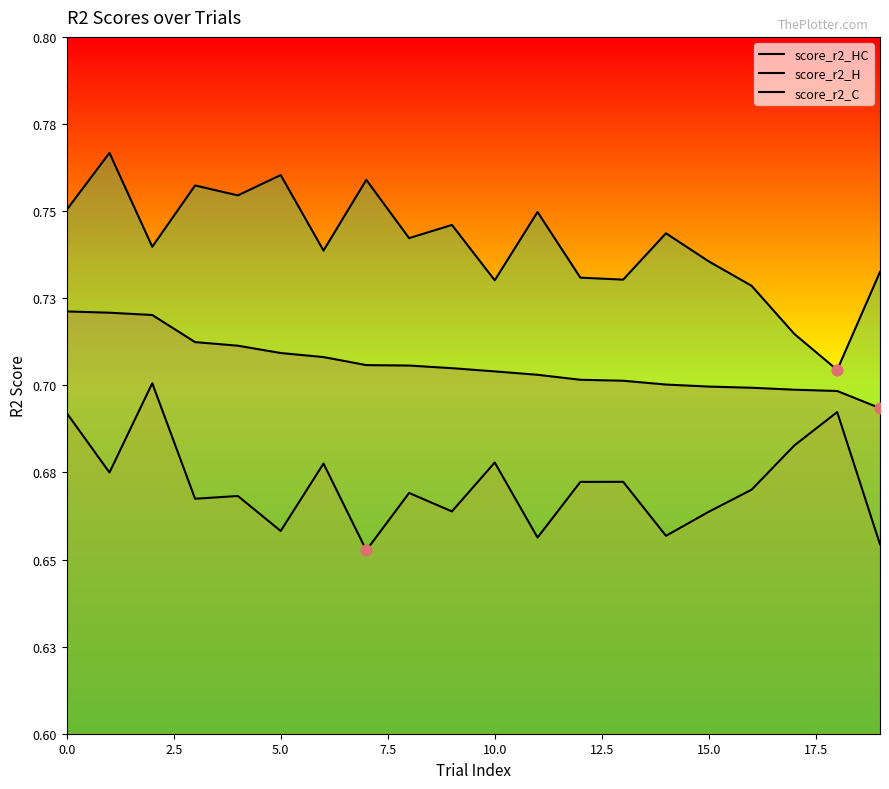

Which series has the largest Y range (max minus min)?

score_r2_C